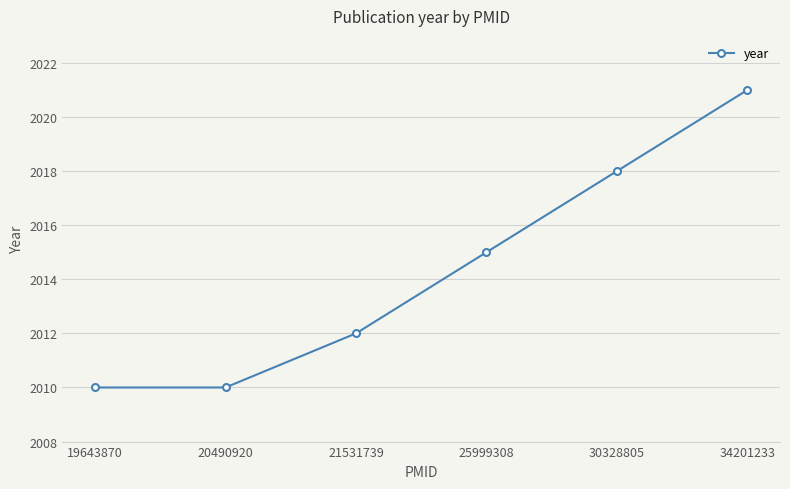

Is it true that the value at 20490920 is 2916?

False